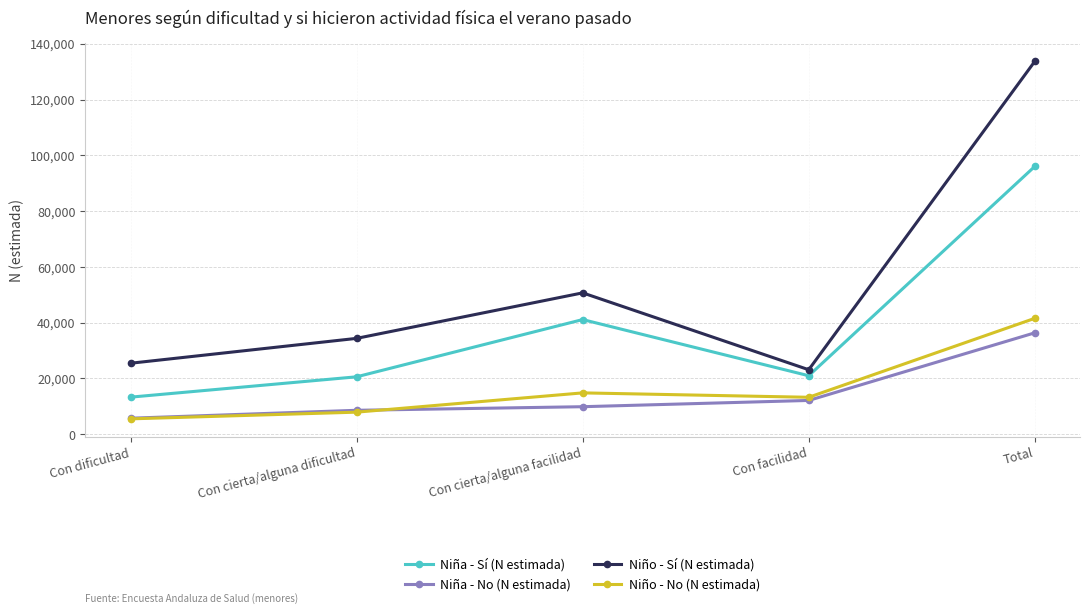

Is the value of Niño - No (N estimada) at Con facilidad greater than the value of Niña - No (N estimada) at Con dificultad?

Yes